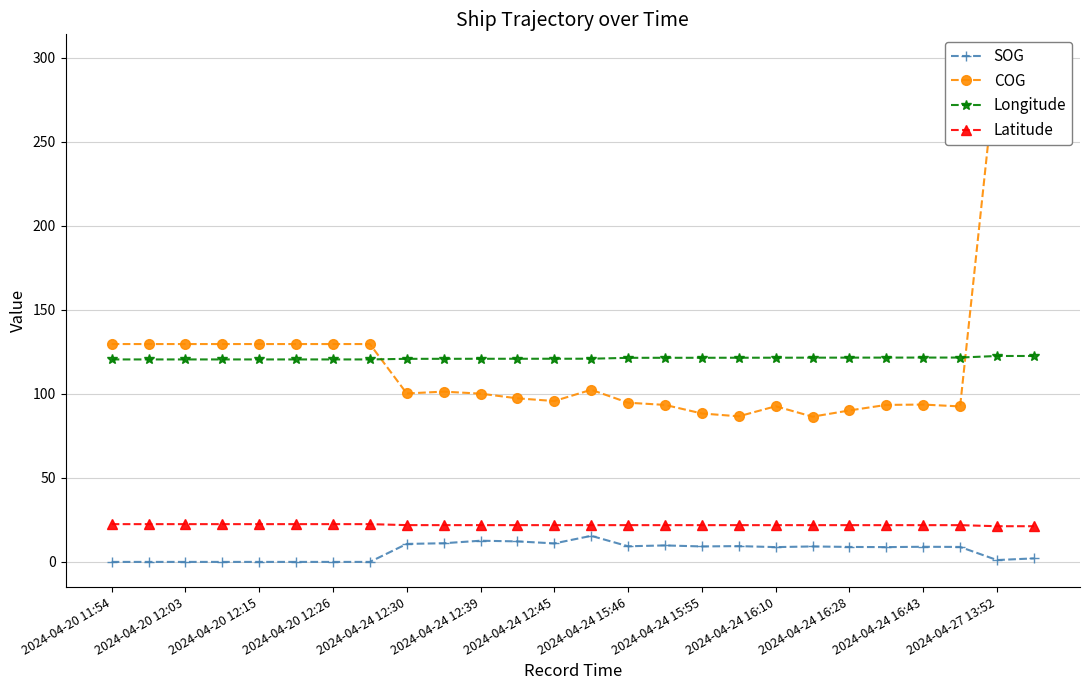

Reading right to left, list all the values displayed in this chart.

SOG: 2.1	1.1	8.9	9.0	8.8	8.9	9.2	8.8	9.4	9.2	9.8	9.3	15.5	11.0	12.2	12.6	11.1	10.7	0.0	0.0	0.0	0.0	0.0	0.0	0.0	0.0
COG: 287.4	298.9	92.5	93.6	93.4	90.1	86.4	92.6	86.6	88.3	93.4	94.7	102.4	95.7	97.3	100.1	101.3	100.2	129.6	129.6	129.6	129.6	129.6	129.6	129.6	129.6
Longitude: 122.5	122.5	121.6	121.6	121.5	121.5	121.5	121.5	121.5	121.4	121.4	121.4	120.9	120.9	120.8	120.8	120.8	120.8	120.4	120.4	120.4	120.4	120.4	120.4	120.4	120.4
Latitude: 21.2	21.2	21.9	21.9	21.9	21.9	21.9	21.9	21.9	21.9	21.9	21.9	21.9	21.9	21.9	21.9	21.9	21.9	22.5	22.5	22.5	22.5	22.5	22.5	22.5	22.5